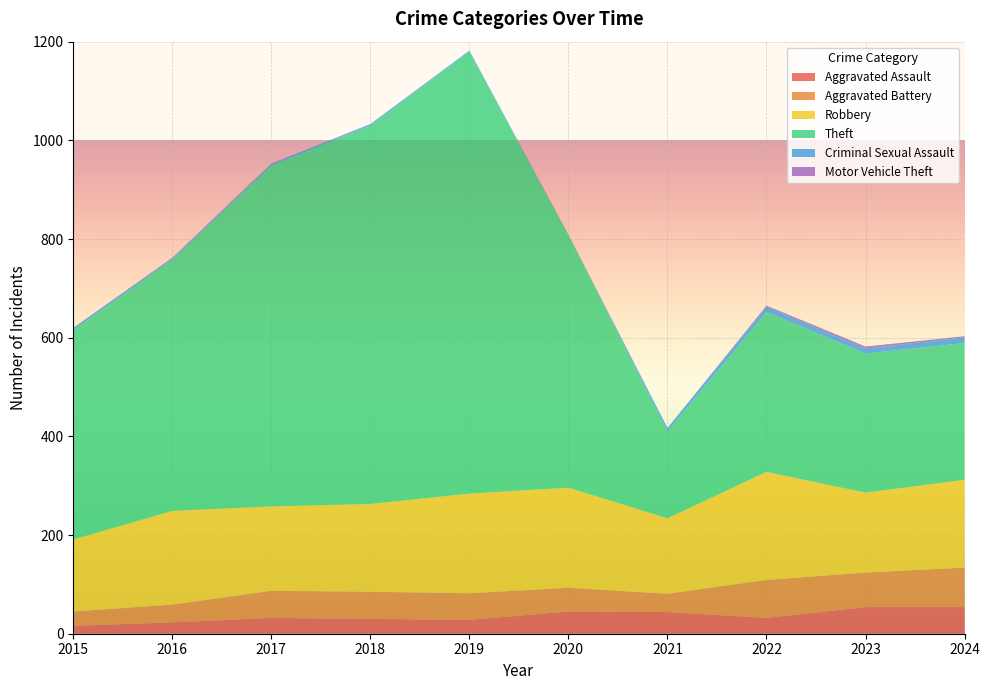

Reading left to right, list all the values displayed in this chart.

Aggravated Assault: 2015=16	2016=23	2017=32	2018=30	2019=28	2020=45	2021=44	2022=32	2023=54	2024=54
Aggravated Battery: 2015=29	2016=36	2017=55	2018=55	2019=54	2020=48	2021=37	2022=77	2023=70	2024=80
Robbery: 2015=146	2016=190	2017=171	2018=178	2019=202	2020=203	2021=153	2022=219	2023=162	2024=178
Theft: 2015=424	2016=509	2017=691	2018=767	2019=896	2020=512	2021=176	2022=324	2023=282	2024=277
Criminal Sexual Assault: 2015=5	2016=3	2017=3	2018=3	2019=2	2020=0	2021=7	2022=11	2023=10	2024=12
Motor Vehicle Theft: 2015=0	2016=1	2017=1	2018=0	2019=0	2020=1	2021=0	2022=2	2023=4	2024=2